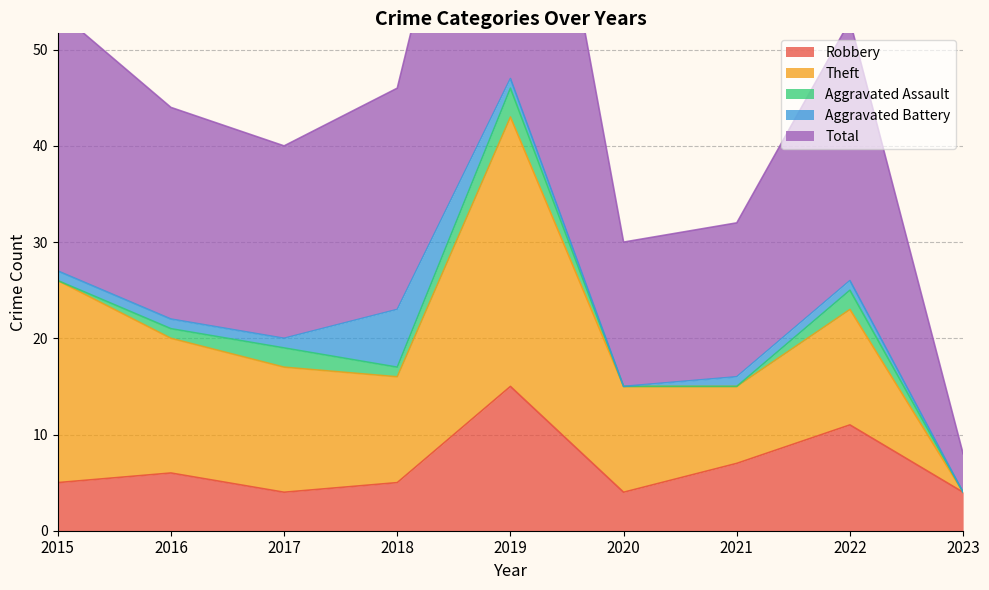

What is the difference between the maximum and minimum values in the Total series?

43